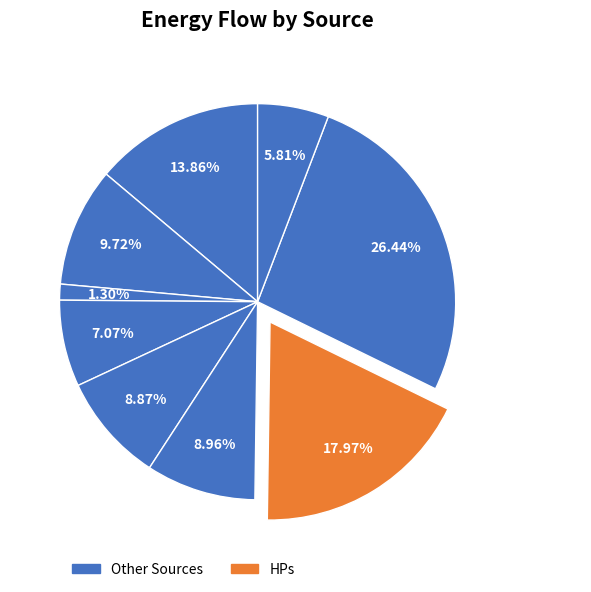

Count the number of slices in the pie.

9